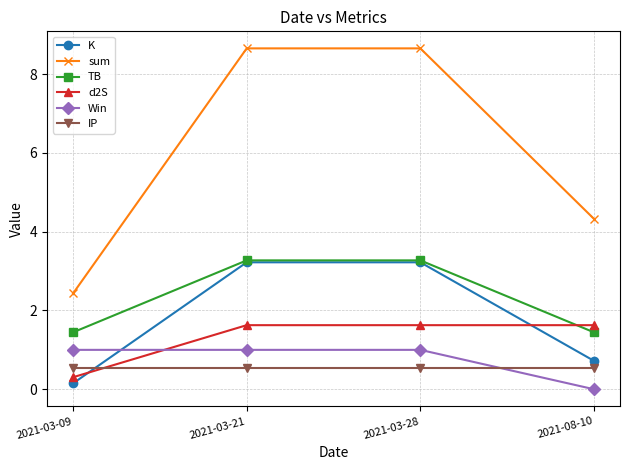

True or false: K and sum intersect in this chart.

False